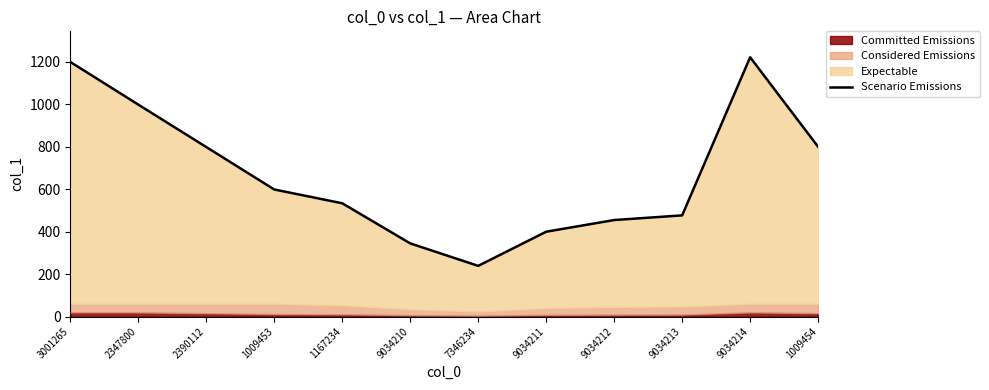

What is the difference between the second highest and minimum values?

961